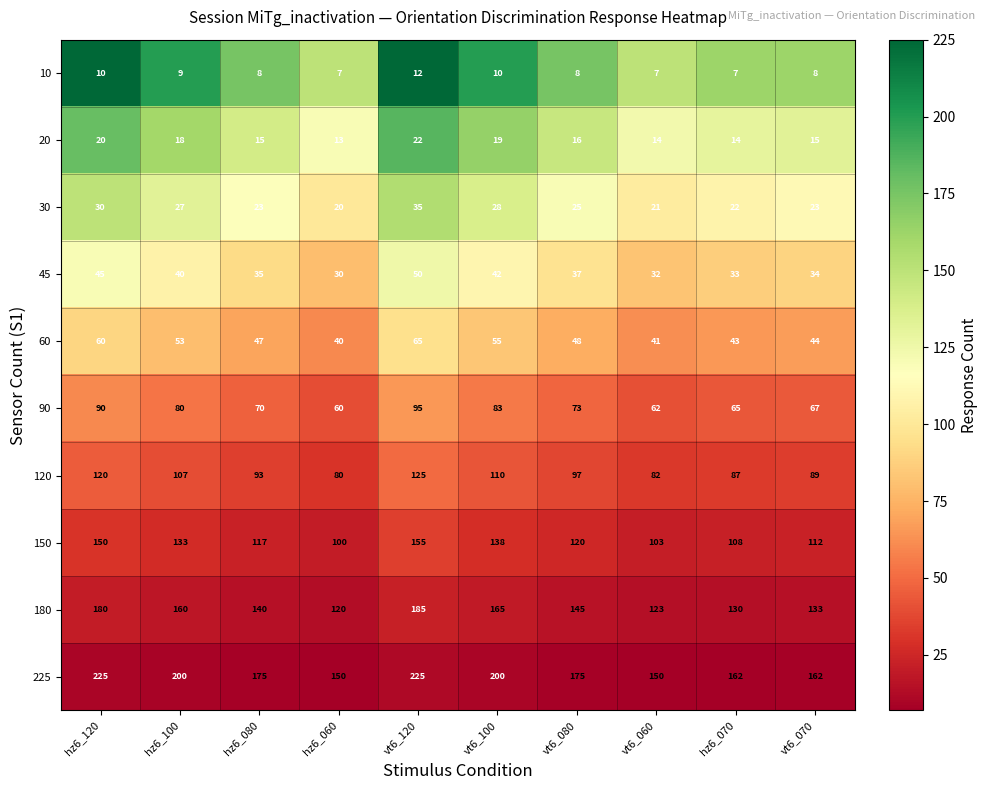

What is the lowest value of the 45 series?

30